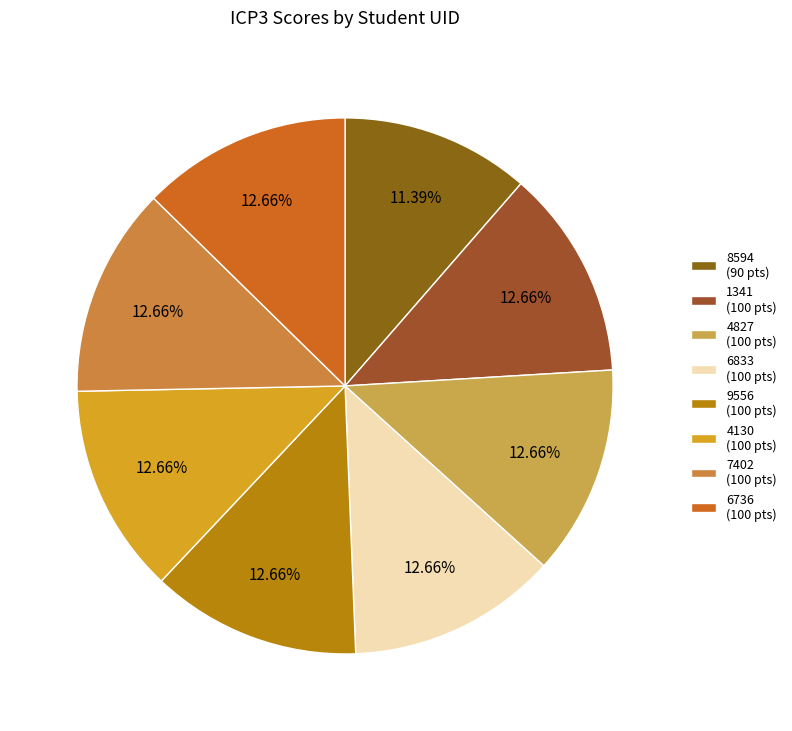

Count the number of slices in the pie.

8